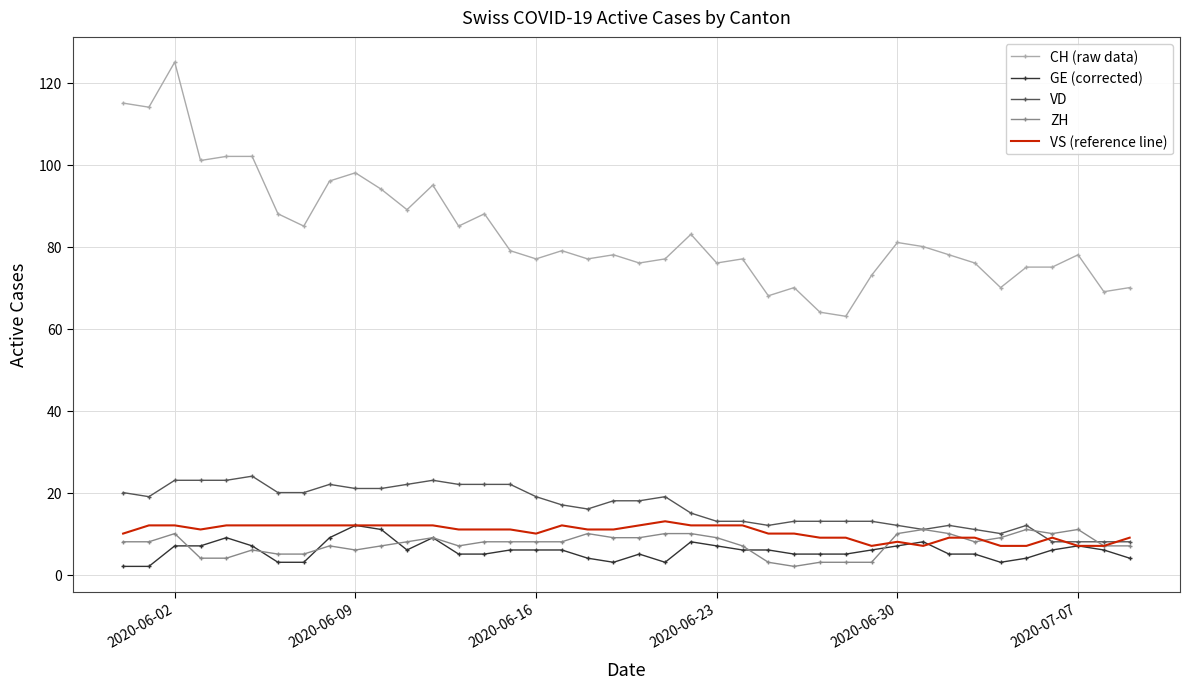

True or false: CH (raw data) and GE (corrected) cross at least once.

False